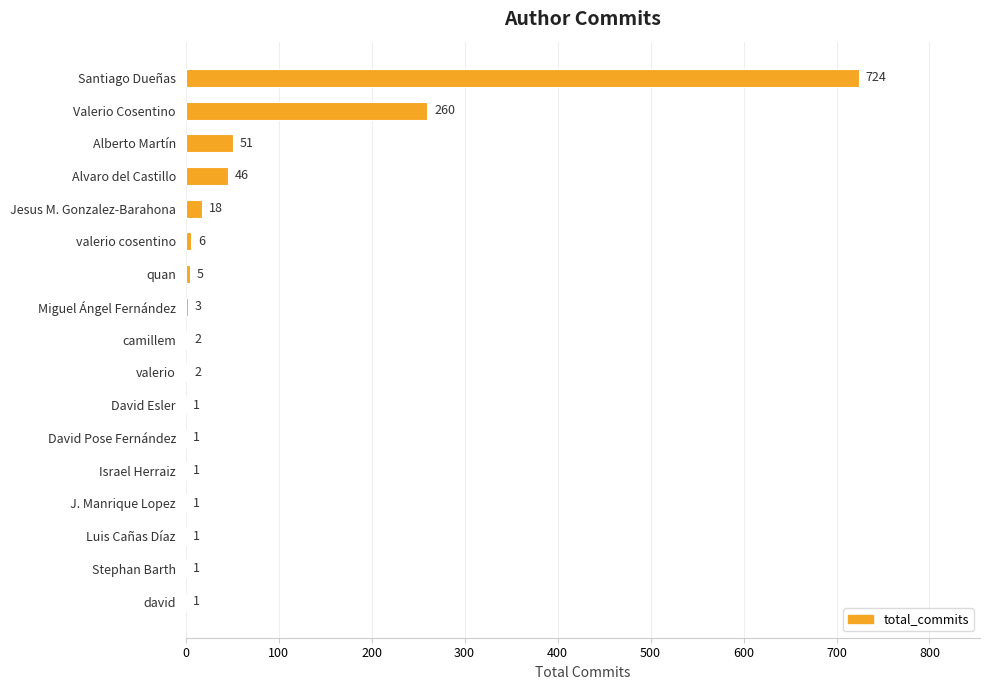

What is the greatest value displayed?

724